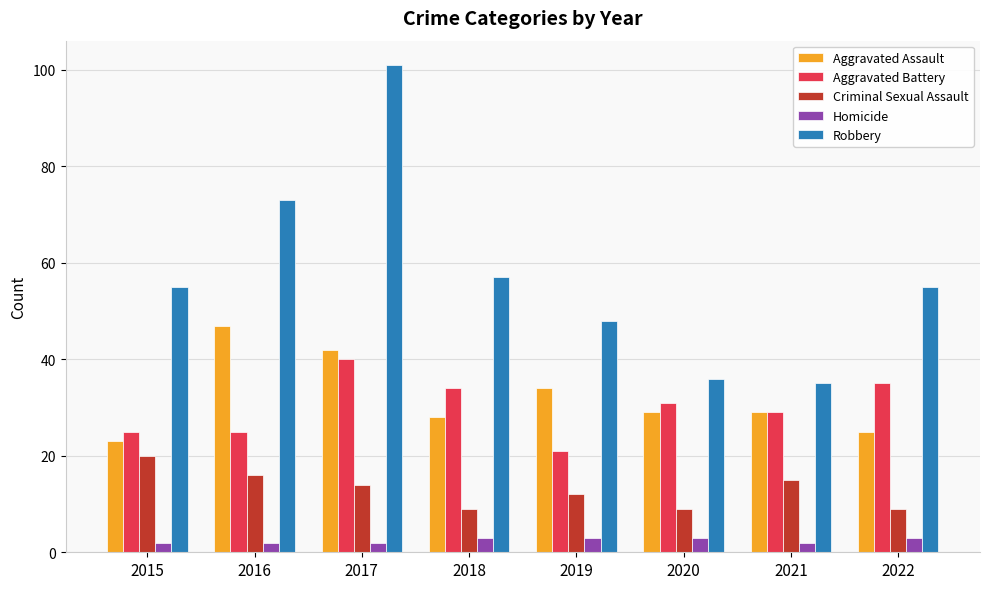

What is the minimum value shown in the chart?

2